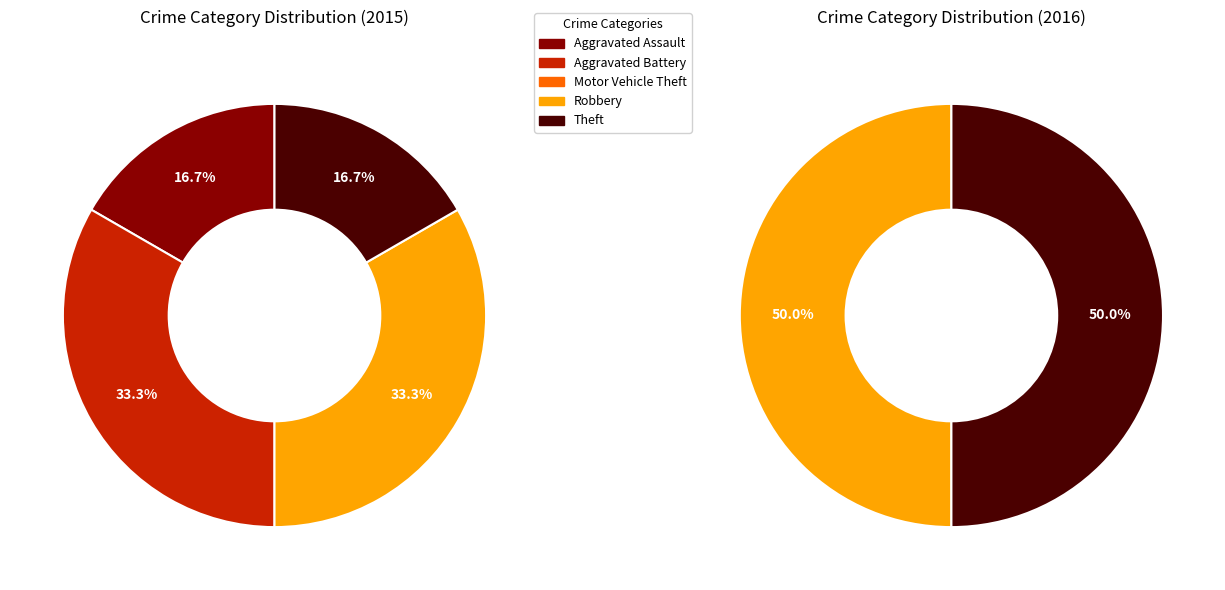

Which category has the smallest portion of the pie?

Motor Vehicle Theft